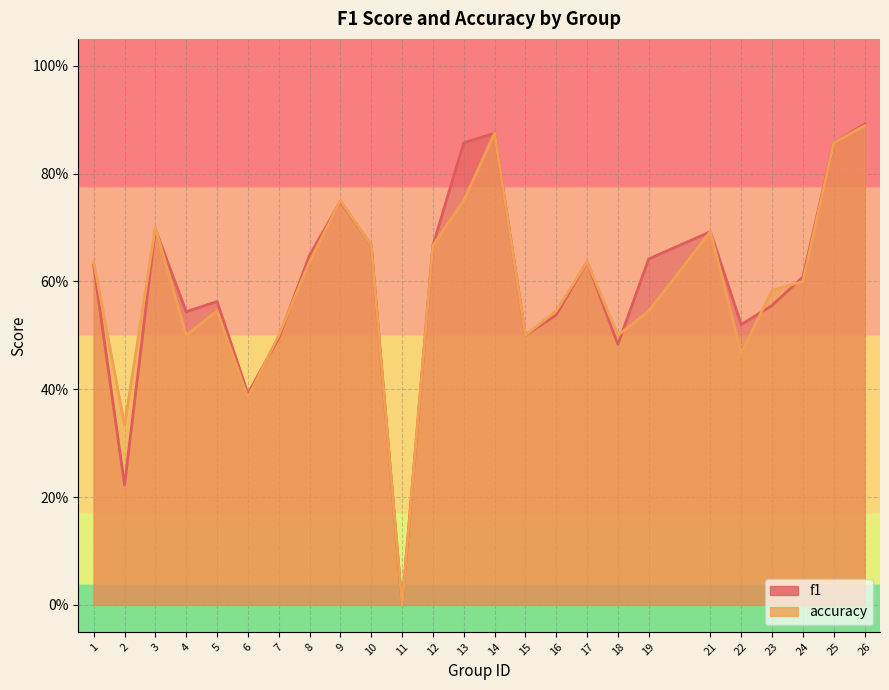

What is the difference between the accuracy values at 3 and 9?

0.1